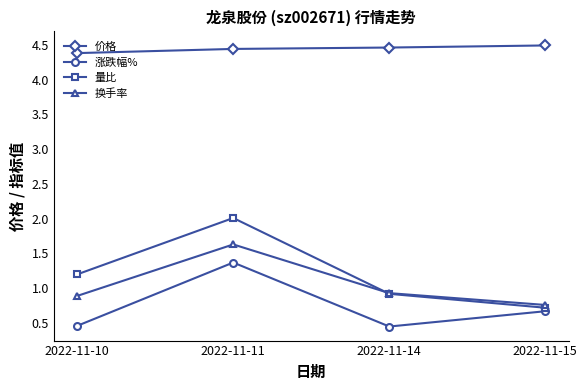

What is the sum of the 量比 values at 2022-11-10 and 2022-11-14?

2.1